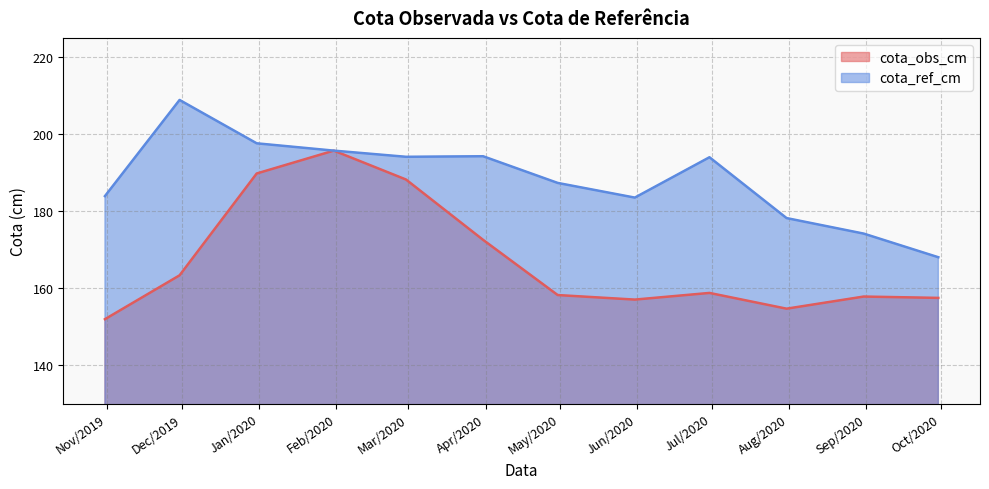

What are all the series names shown in the legend?

cota_obs_cm, cota_ref_cm